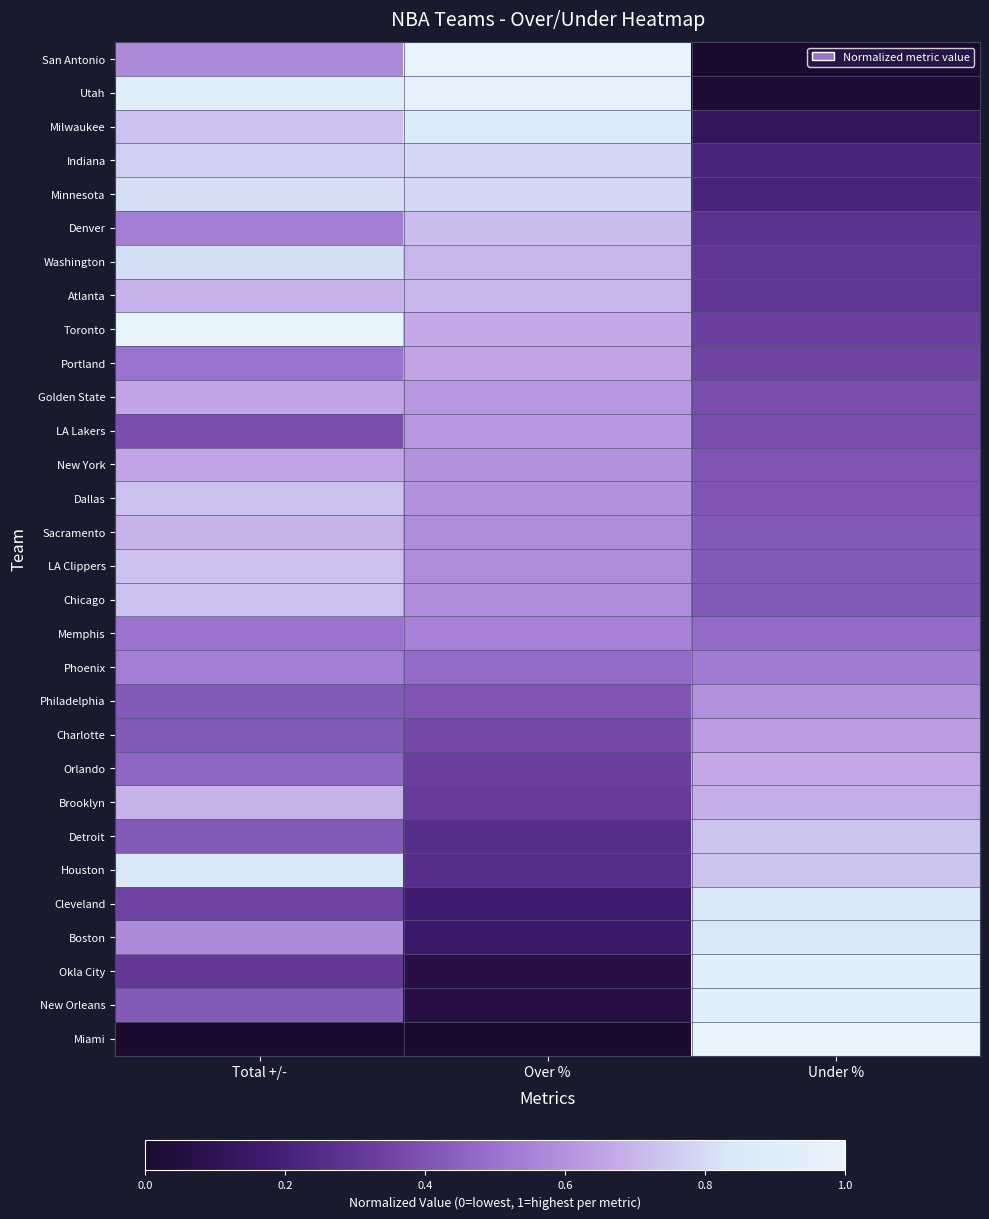

Reading right to left, extract all data points from this chart.

San Antonio: Under %=0.0	Over %=1.0	Total +/-=0.6
Utah: Under %=0.0	Over %=1.0	Total +/-=0.9
Milwaukee: Under %=0.1	Over %=0.9	Total +/-=0.7
Indiana: Under %=0.2	Over %=0.8	Total +/-=0.8
Minnesota: Under %=0.2	Over %=0.8	Total +/-=0.8
Denver: Under %=0.3	Over %=0.7	Total +/-=0.5
Washington: Under %=0.3	Over %=0.7	Total +/-=0.8
Atlanta: Under %=0.3	Over %=0.7	Total +/-=0.7
Toronto: Under %=0.3	Over %=0.7	Total +/-=1.0
Portland: Under %=0.4	Over %=0.6	Total +/-=0.5
Golden State: Under %=0.4	Over %=0.6	Total +/-=0.7
LA Lakers: Under %=0.4	Over %=0.6	Total +/-=0.4
New York: Under %=0.4	Over %=0.6	Total +/-=0.7
Dallas: Under %=0.4	Over %=0.6	Total +/-=0.7
Sacramento: Under %=0.4	Over %=0.6	Total +/-=0.7
LA Clippers: Under %=0.4	Over %=0.6	Total +/-=0.7
Chicago: Under %=0.4	Over %=0.6	Total +/-=0.7
Memphis: Under %=0.5	Over %=0.5	Total +/-=0.5
Phoenix: Under %=0.5	Over %=0.5	Total +/-=0.5
Philadelphia: Under %=0.6	Over %=0.4	Total +/-=0.4
Charlotte: Under %=0.6	Over %=0.4	Total +/-=0.4
Orlando: Under %=0.7	Over %=0.3	Total +/-=0.5
Brooklyn: Under %=0.7	Over %=0.3	Total +/-=0.7
Detroit: Under %=0.7	Over %=0.3	Total +/-=0.4
Houston: Under %=0.7	Over %=0.3	Total +/-=0.8
Cleveland: Under %=0.8	Over %=0.2	Total +/-=0.3
Boston: Under %=0.8	Over %=0.2	Total +/-=0.6
Okla City: Under %=0.9	Over %=0.1	Total +/-=0.3
New Orleans: Under %=0.9	Over %=0.1	Total +/-=0.4
Miami: Under %=1.0	Over %=0.0	Total +/-=0.0